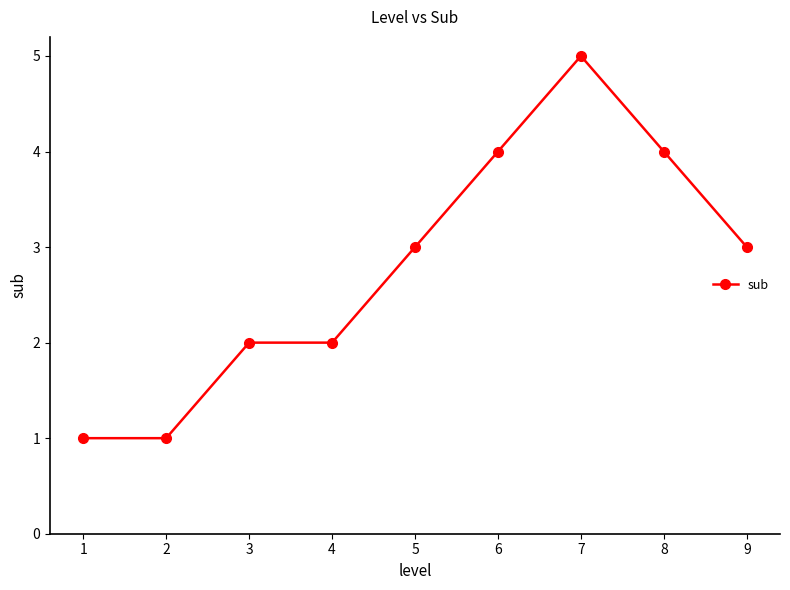

What is the sum of the values at 6 and 7?

9